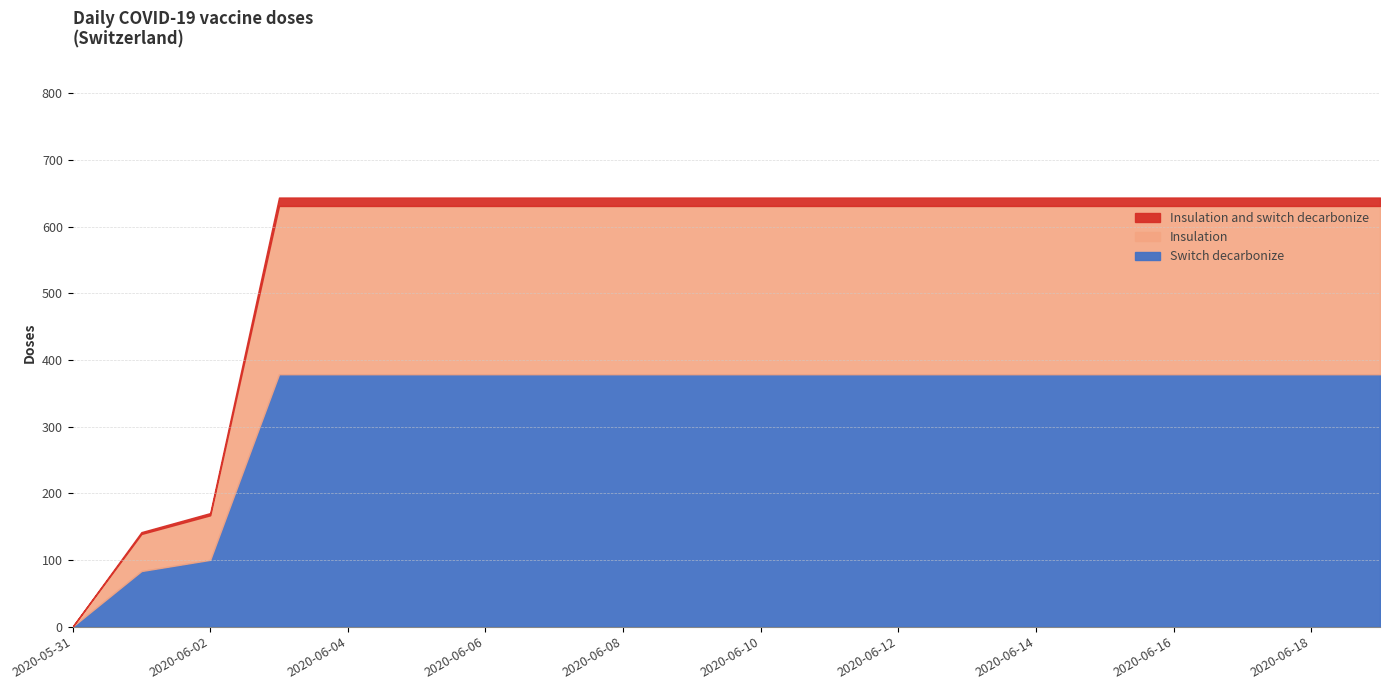

What is the label of the 9th point from the right?

2020-06-11